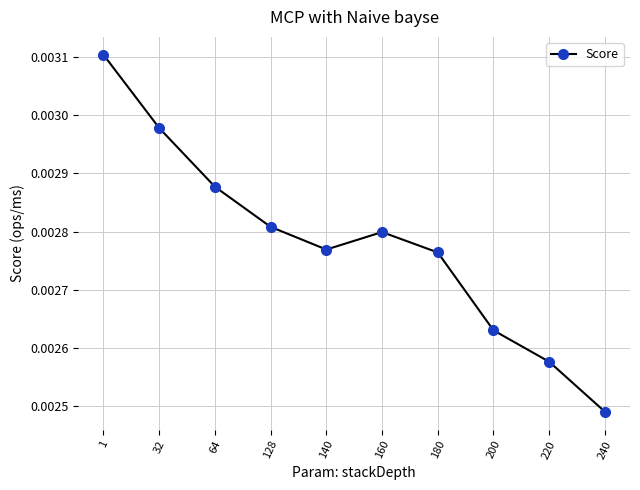

How many interior local valleys (lower than both neighbors) does the data have?

1